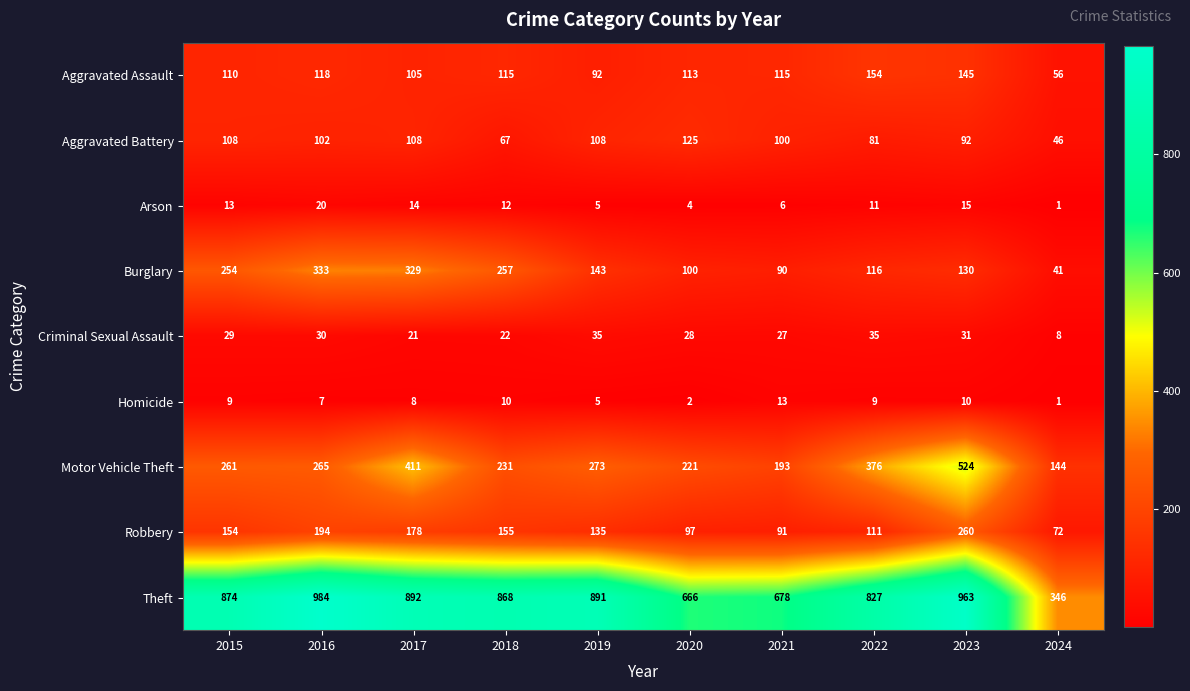

At 2016, list the series in order from largest to smallest.

Theft, Burglary, Motor Vehicle Theft, Robbery, Aggravated Assault, Aggravated Battery, Criminal Sexual Assault, Arson, Homicide